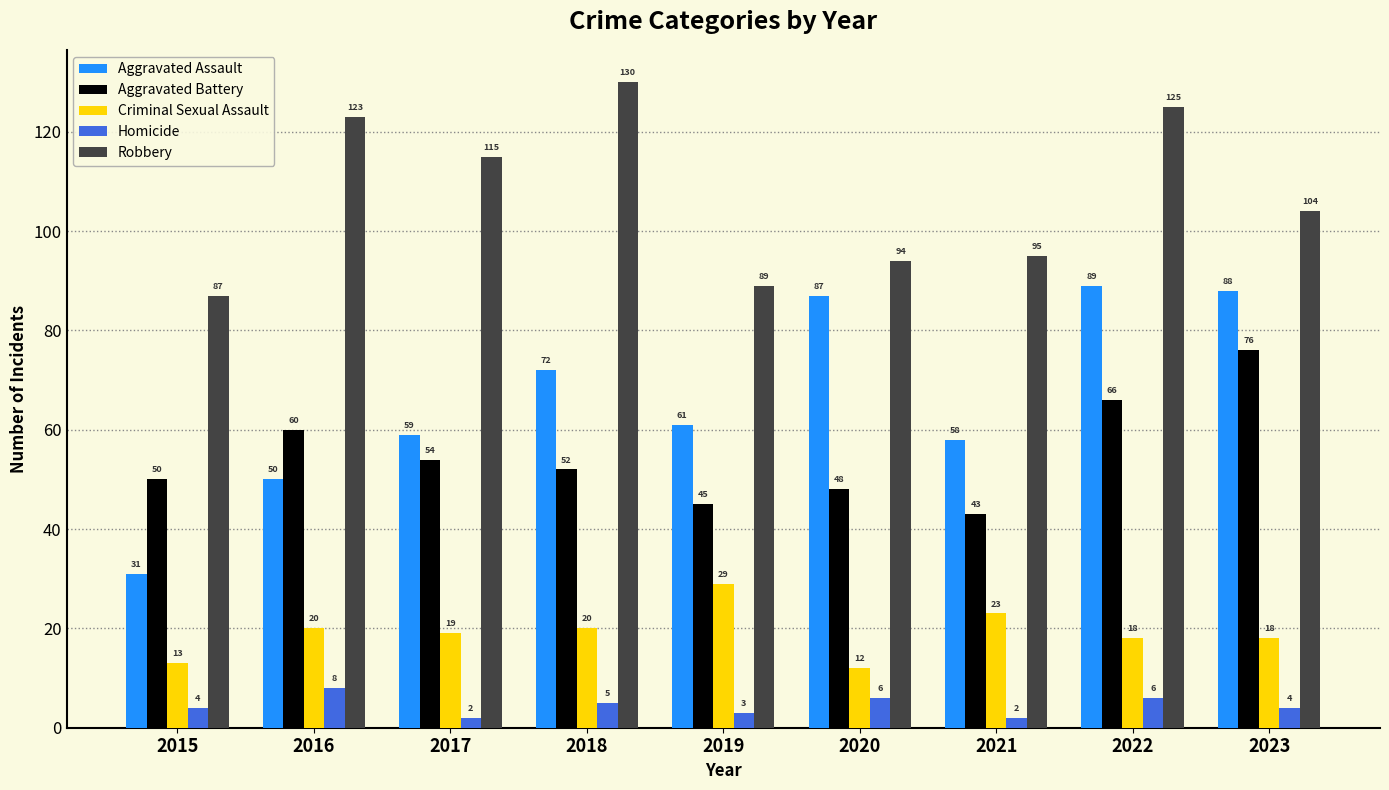

What is the highest value of the Aggravated Assault series?

89